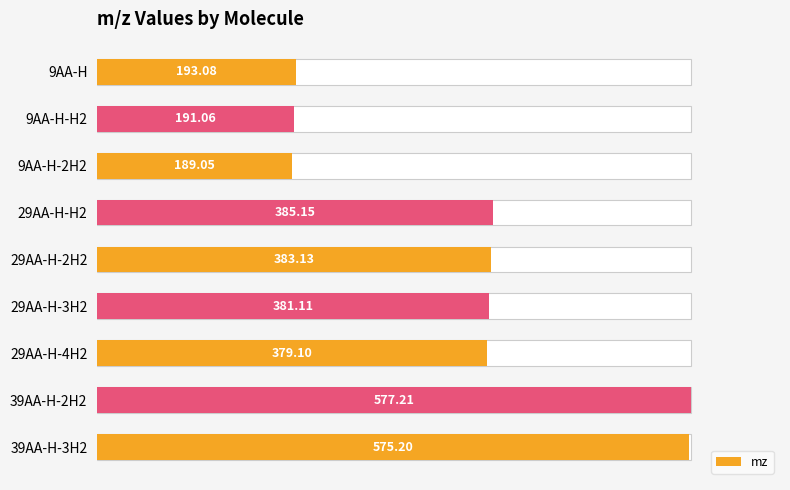

How many values are below 381?

4